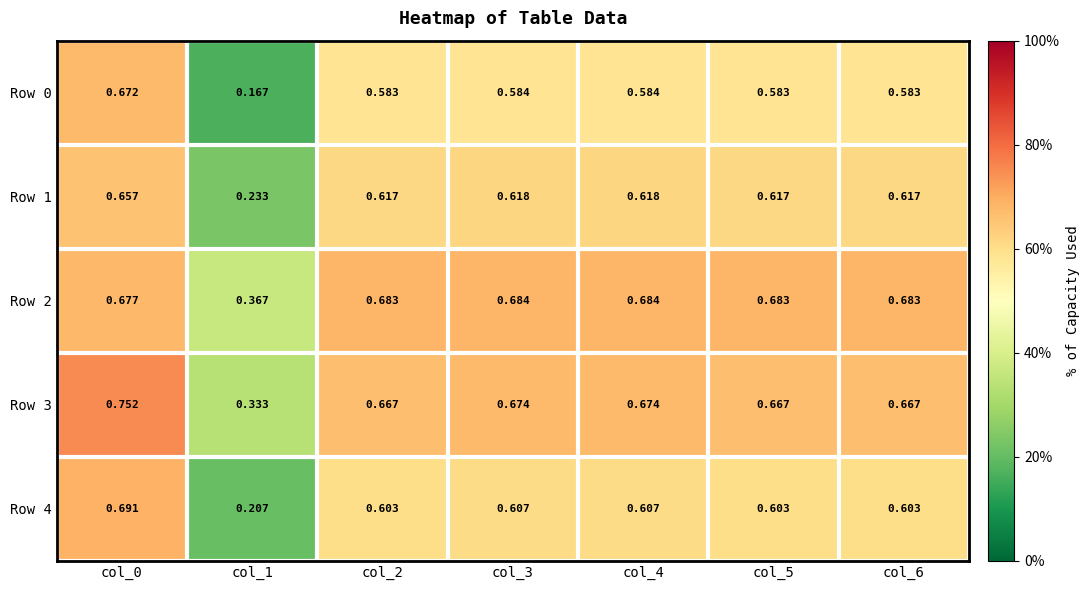

Is the value of Row 1 at col_3 greater than the value of Row 2 at col_6?

No